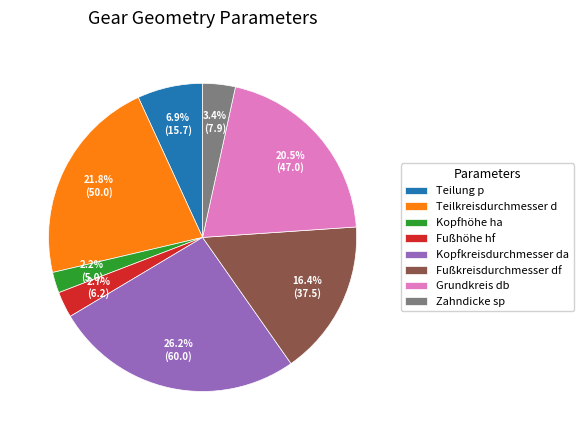

Which category has the smallest portion of the pie?

Kopfhöhe ha